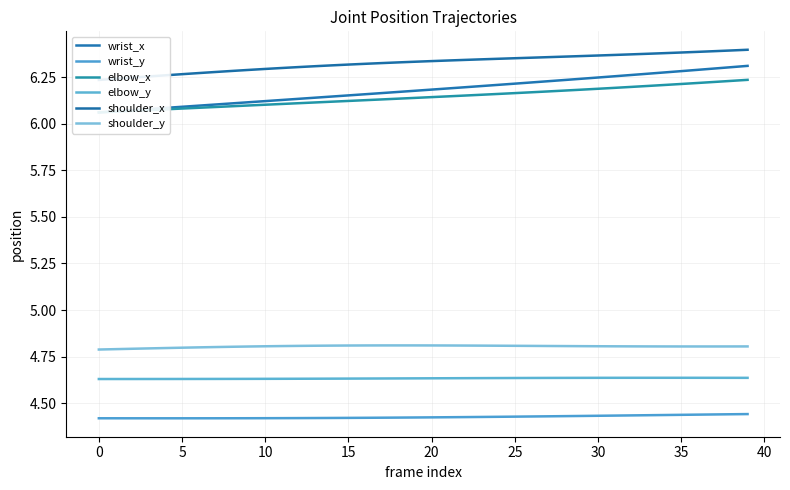

What is the label of the 9th point from the right?

31